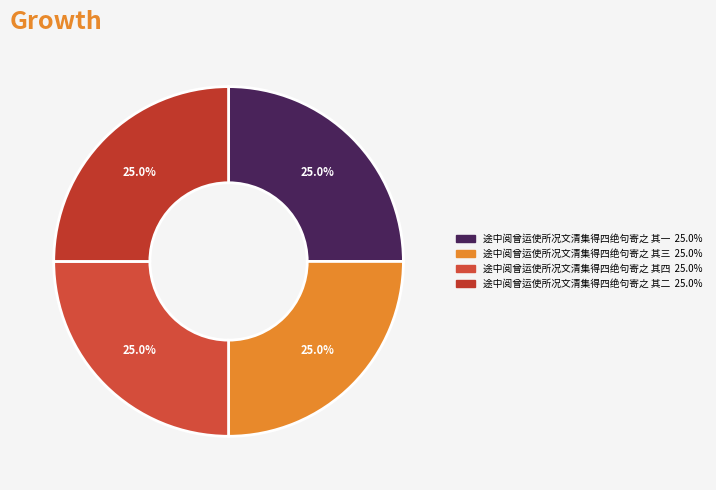

How many slices are in this pie chart?

4